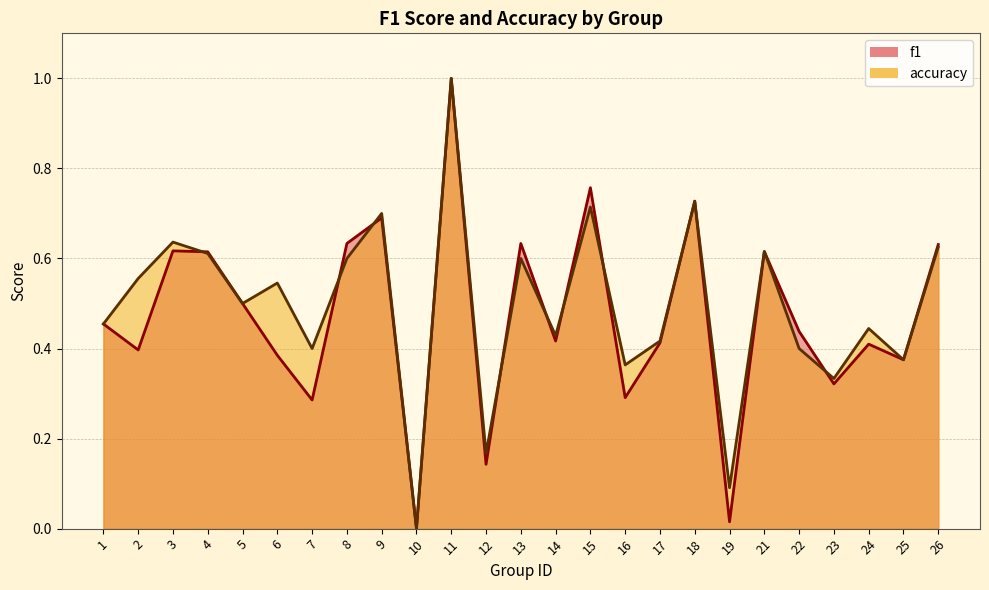

Does the chart have visible grid lines?

Yes